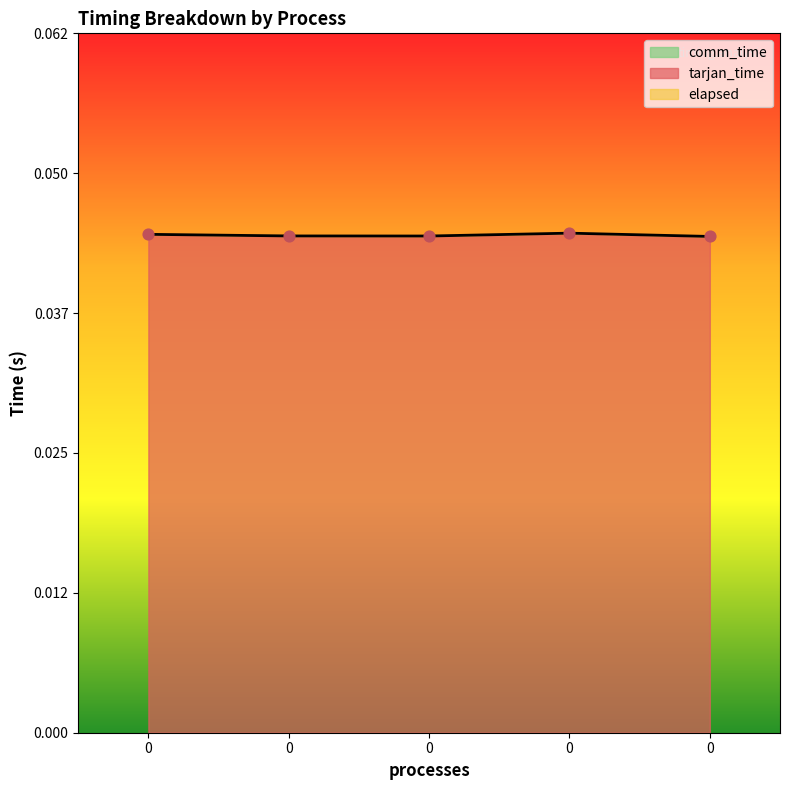

Which series contains the highest Y value?

tarjan_time